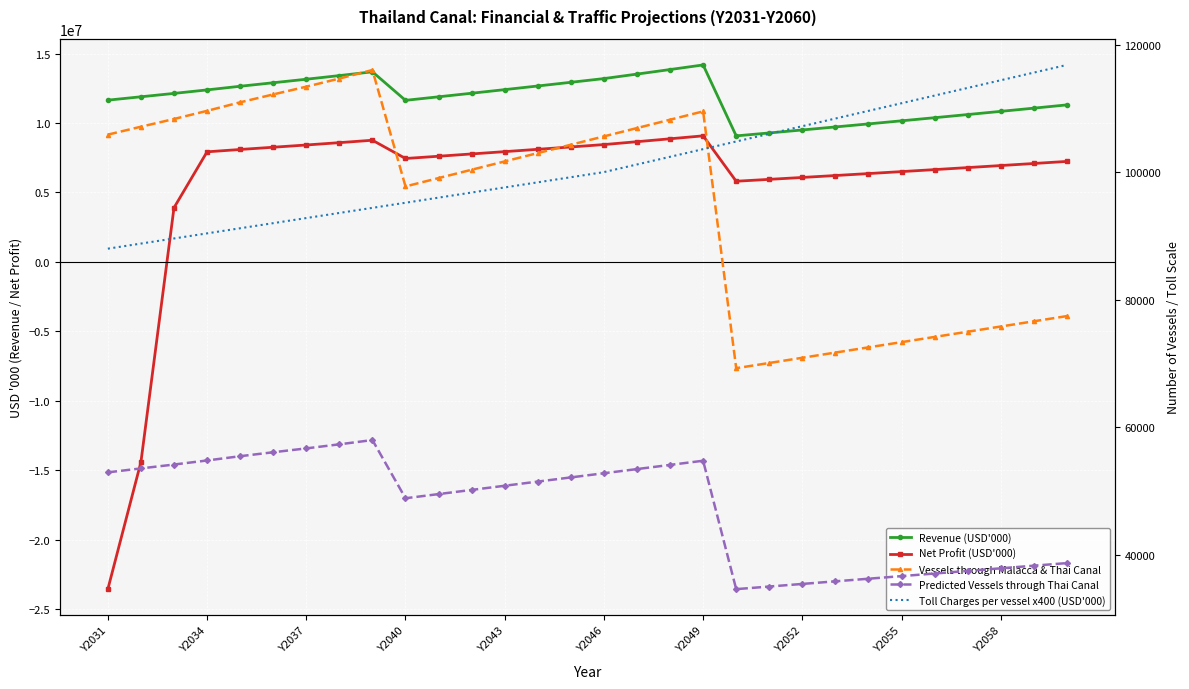

The value of Toll Charges per vessel x400 (USD'000) at Y2055 is 110800. True or false?

True